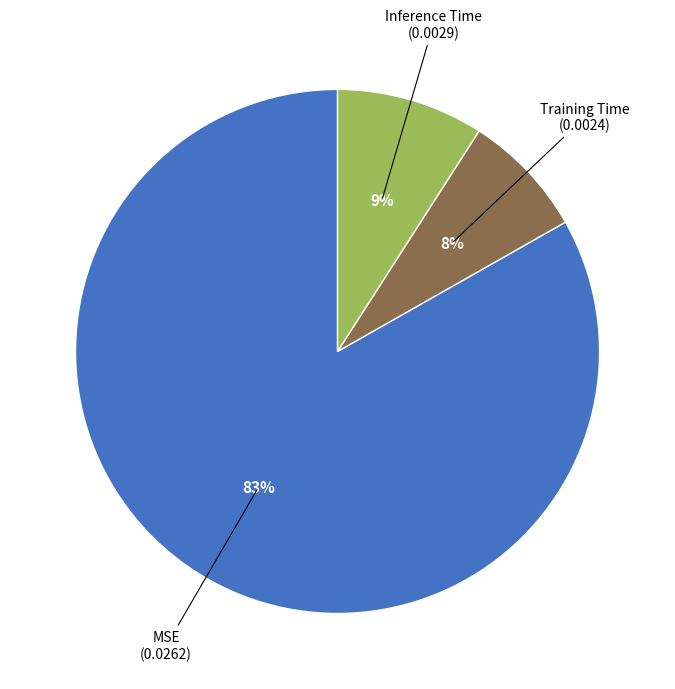

How many slices are in this pie chart?

3